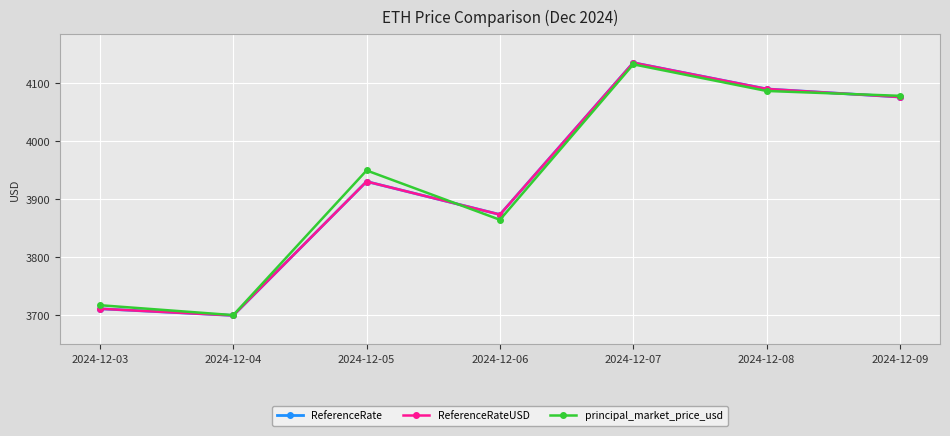

Is this an area chart (filled region under the line)?

No